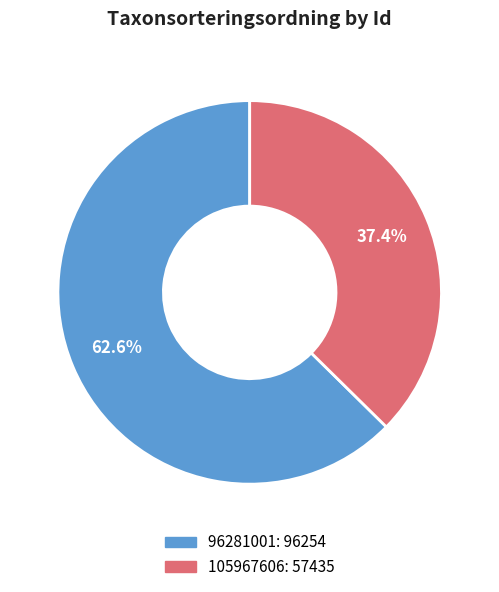

To the nearest percent, what is the difference between the largest and smallest slice percentages?

25%